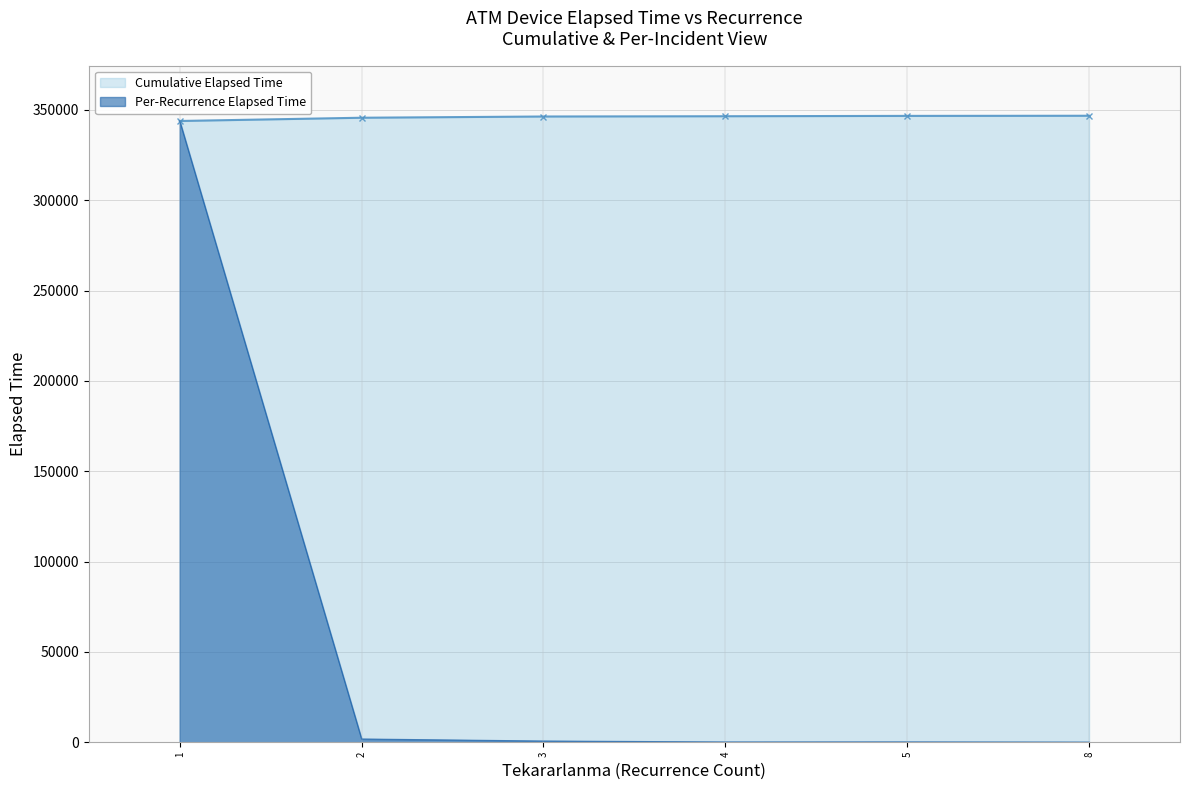

Does the chart have visible grid lines?

Yes